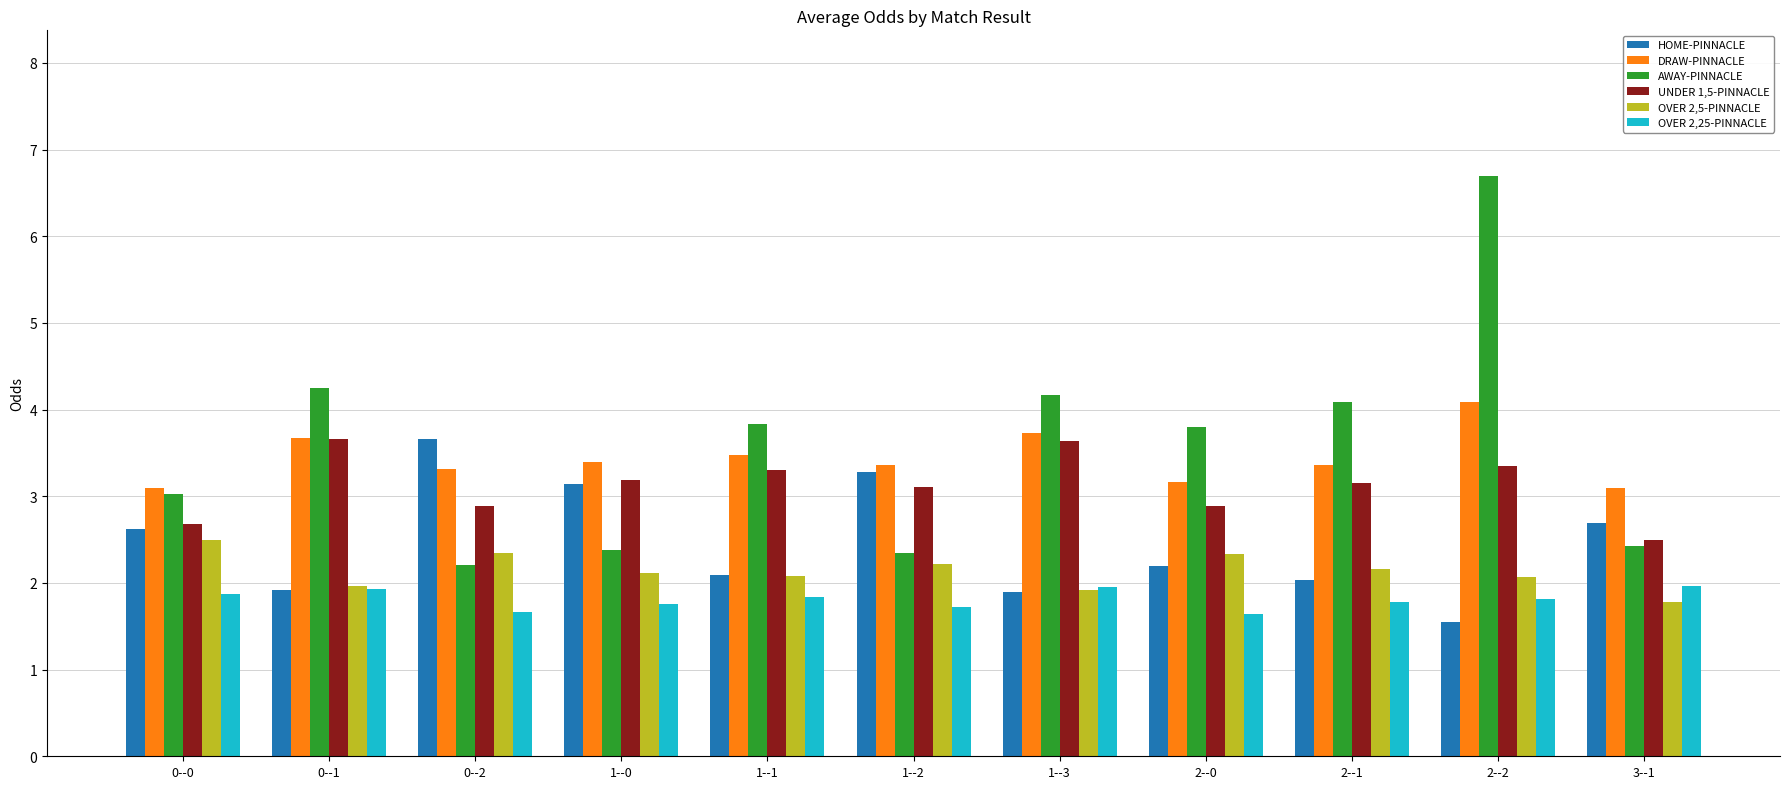

What is the difference between the maximum and minimum values in the OVER 2,25-PINNACLE series?

0.3